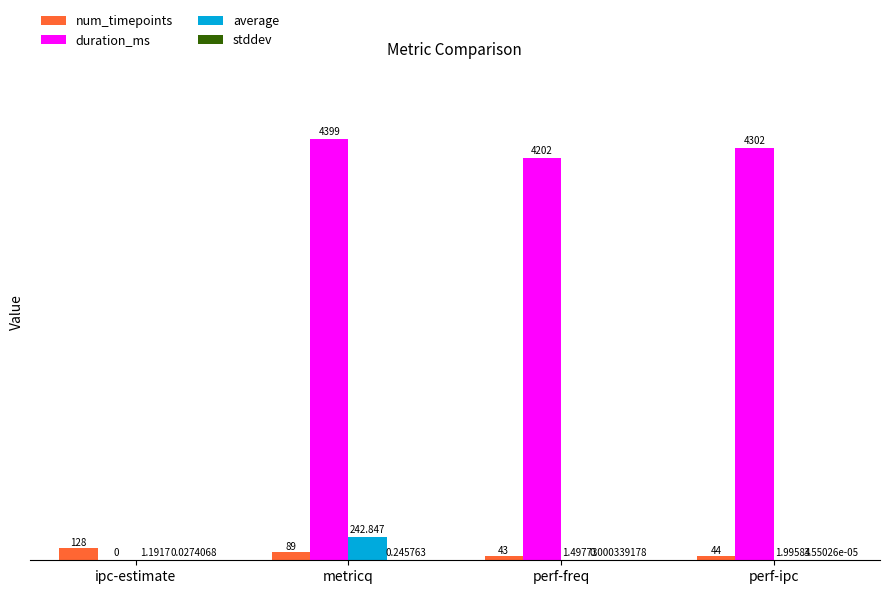

How many distinct data groups are displayed?

4